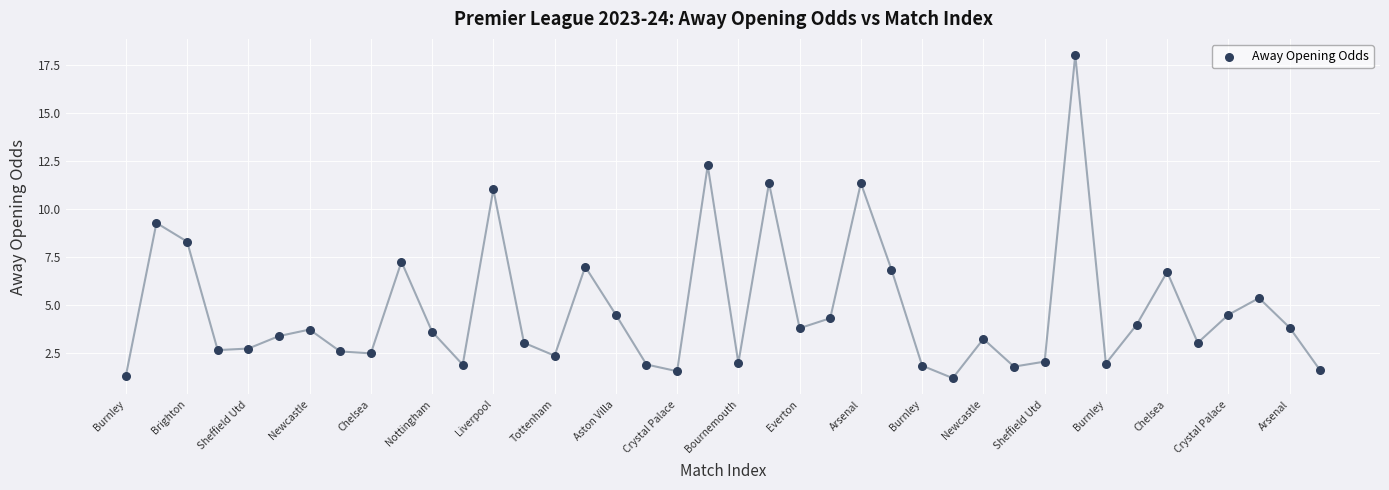

What Y value in the scatter plot is closest to 9?

9.3